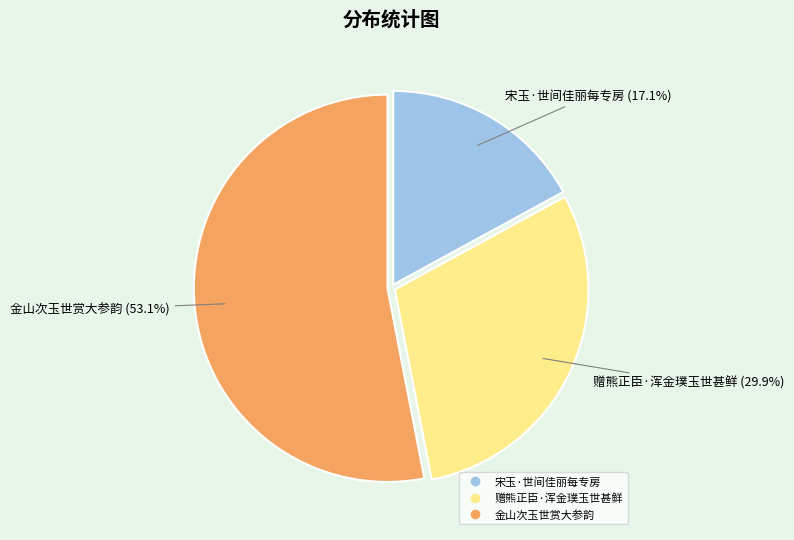

What is the ratio of the value at 金山次玉世赏大参韵 to the value at 宋玉·世间佳丽每专房?

3.1